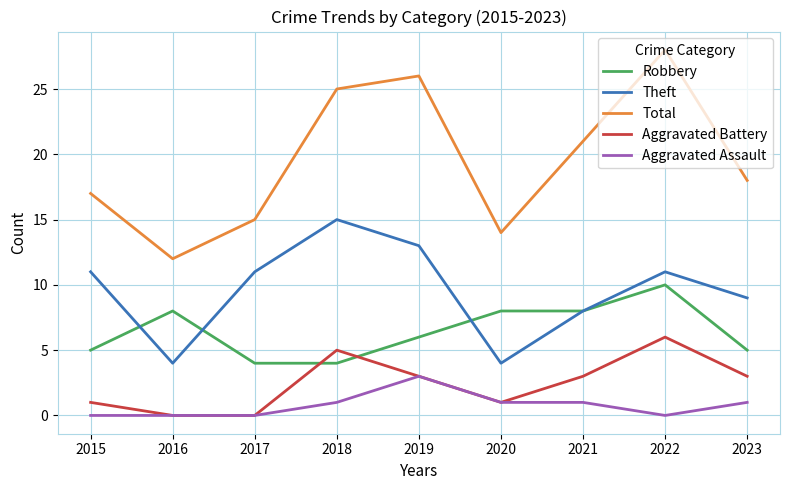

What value does the Aggravated Battery series have at 2022?

6